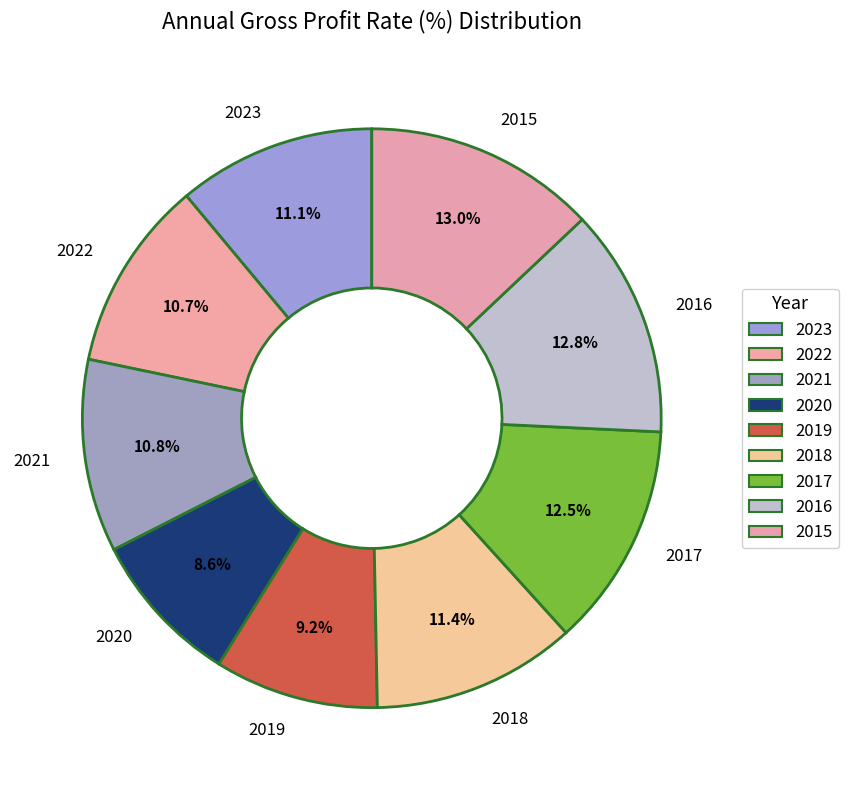

Approximately how many times larger is the value at 2018 compared to 2015?

0.9